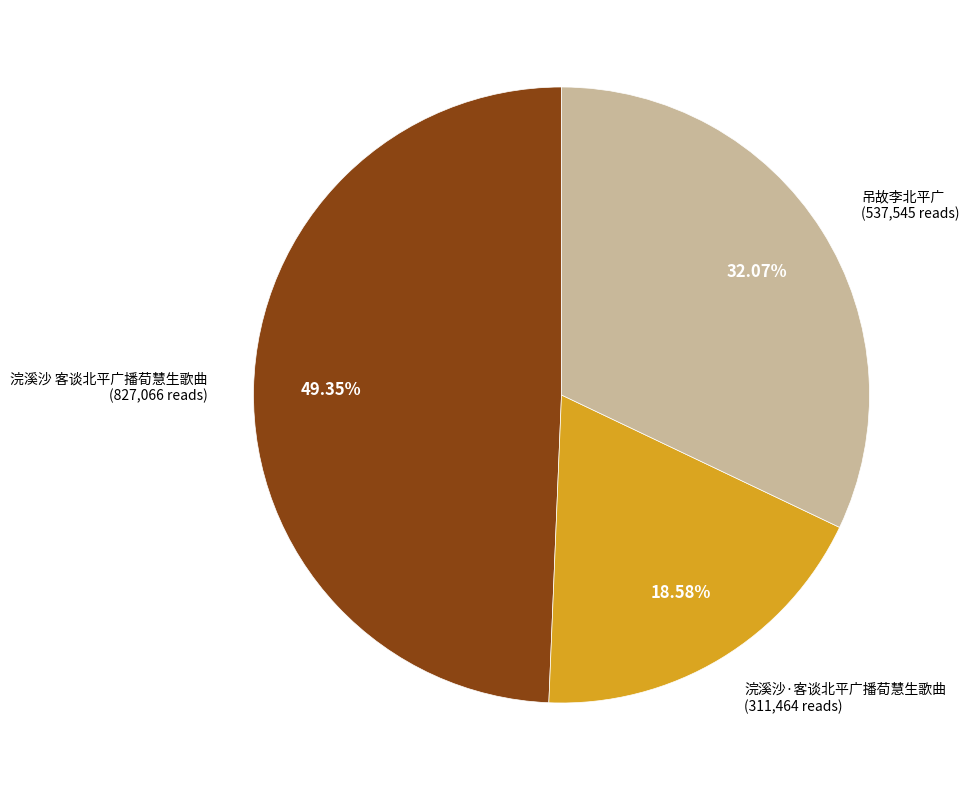

Is there a majority slice in this chart?

No